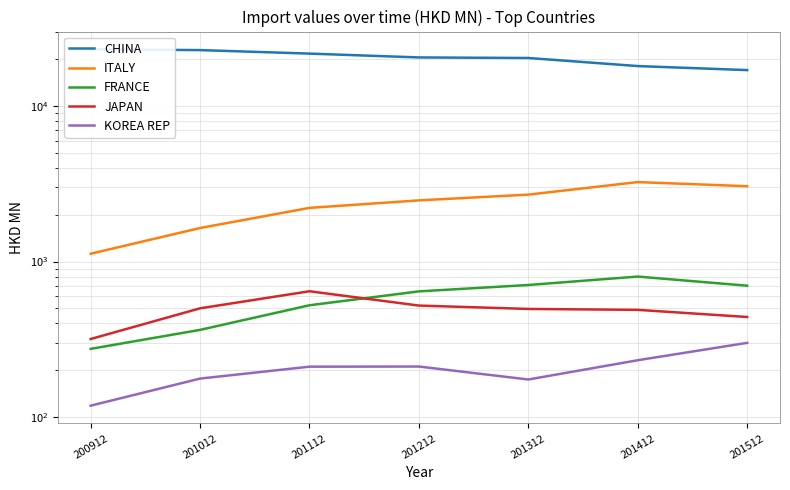

Between 201412 and 201512, which is larger?

201412